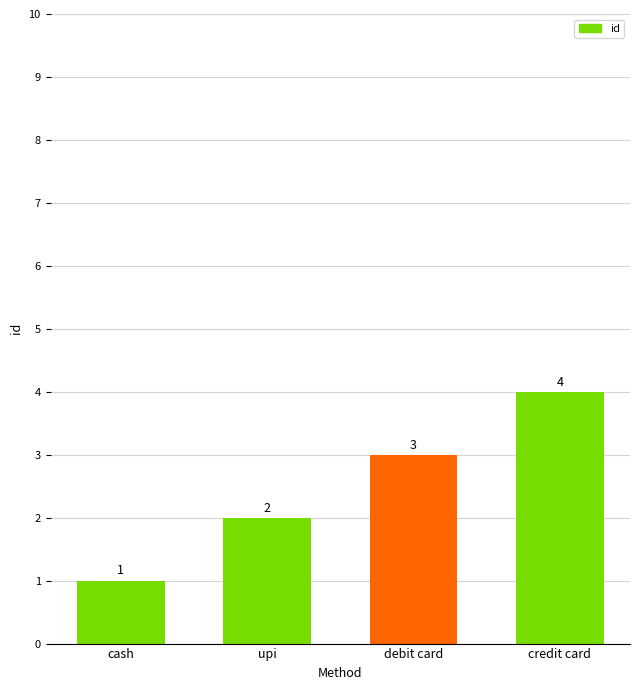

Does the chart contain stacked bars?

No